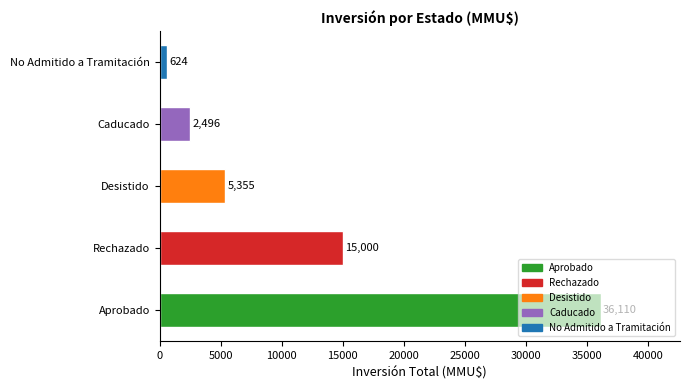

Between Rechazado and Desistido, which is larger?

Rechazado